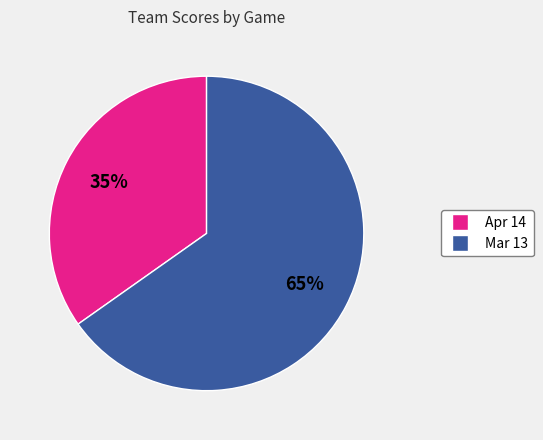

Does Mar 13 account for over 50% of the chart?

Yes